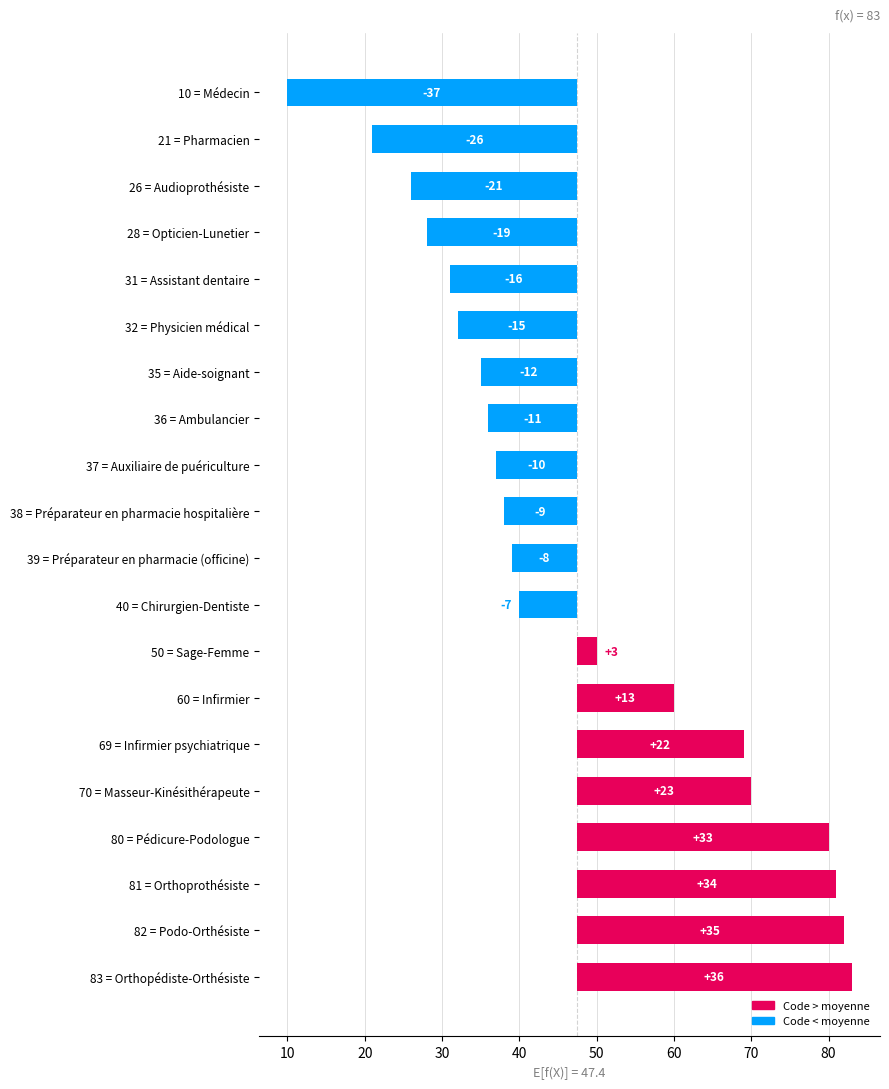

Where does the data first go above -8?

40 = Chirurgien-Dentiste